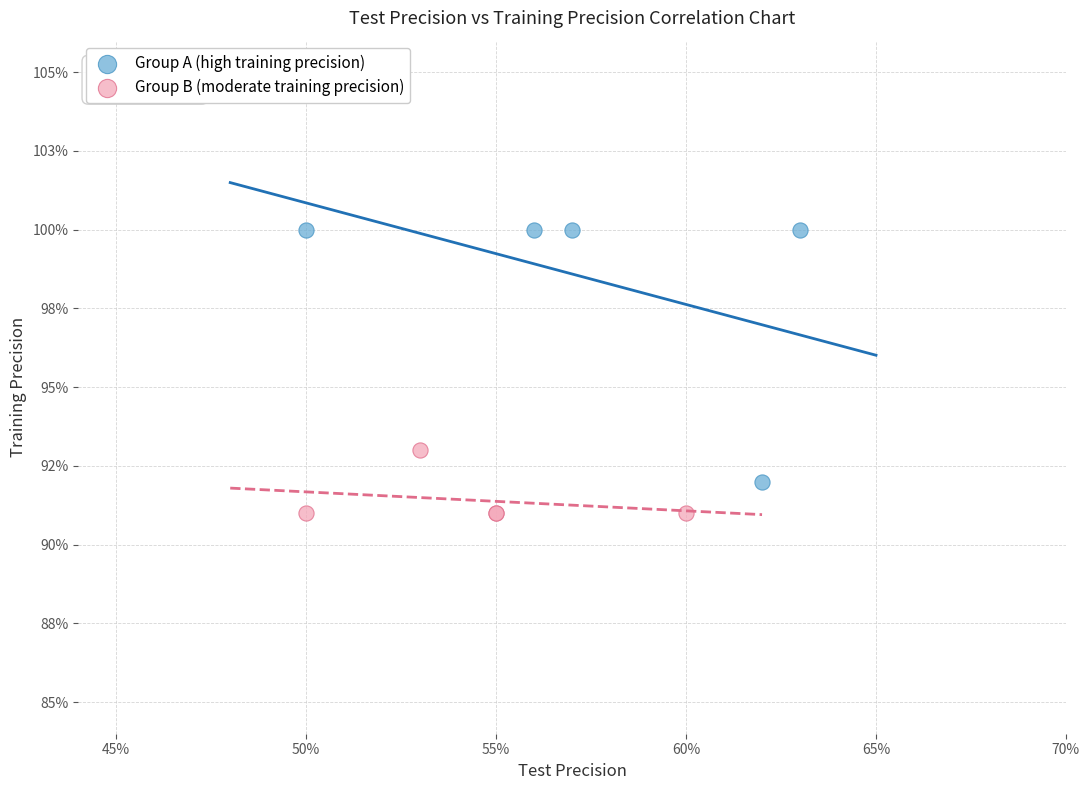

What are all the series names shown in the legend?

Group A (high training precision), Group B (moderate training precision)